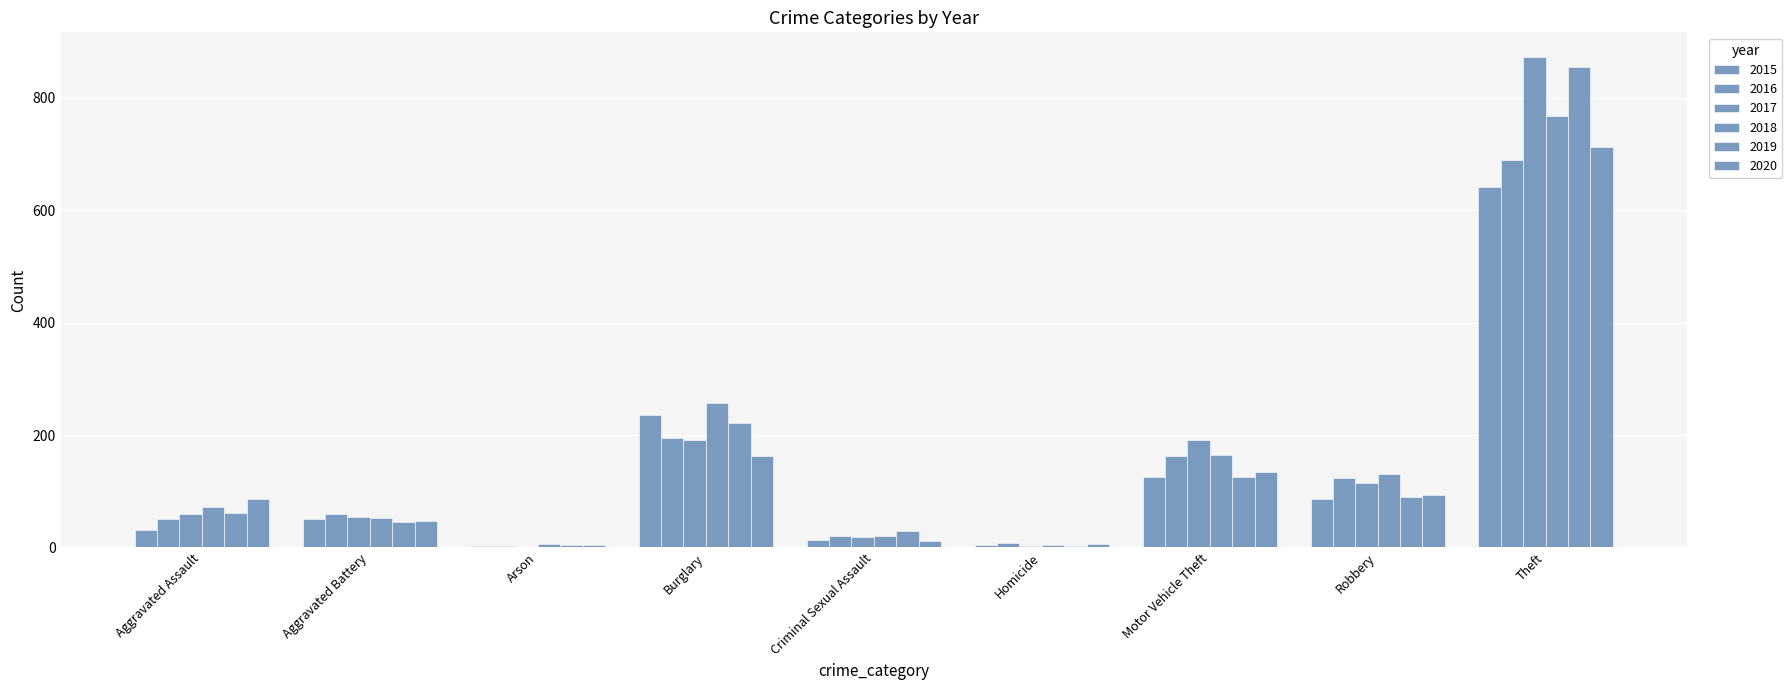

What is the difference between the 2020 values at Burglary and Arson?

159